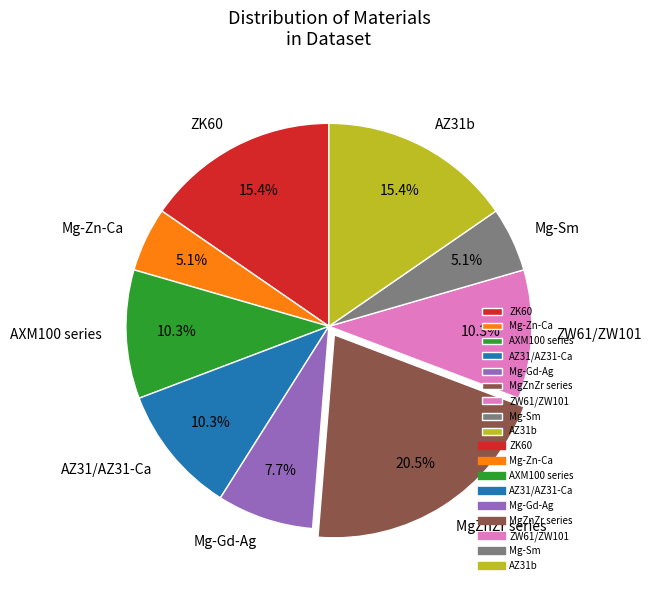

How many slices are in this pie chart?

9